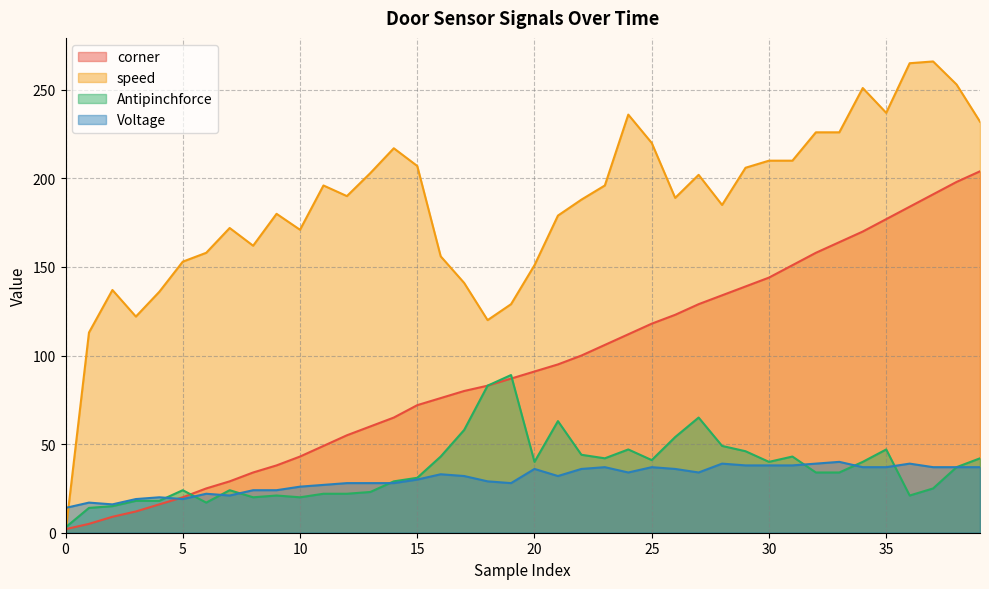

What is the average value of the Antipinchforce series?

36